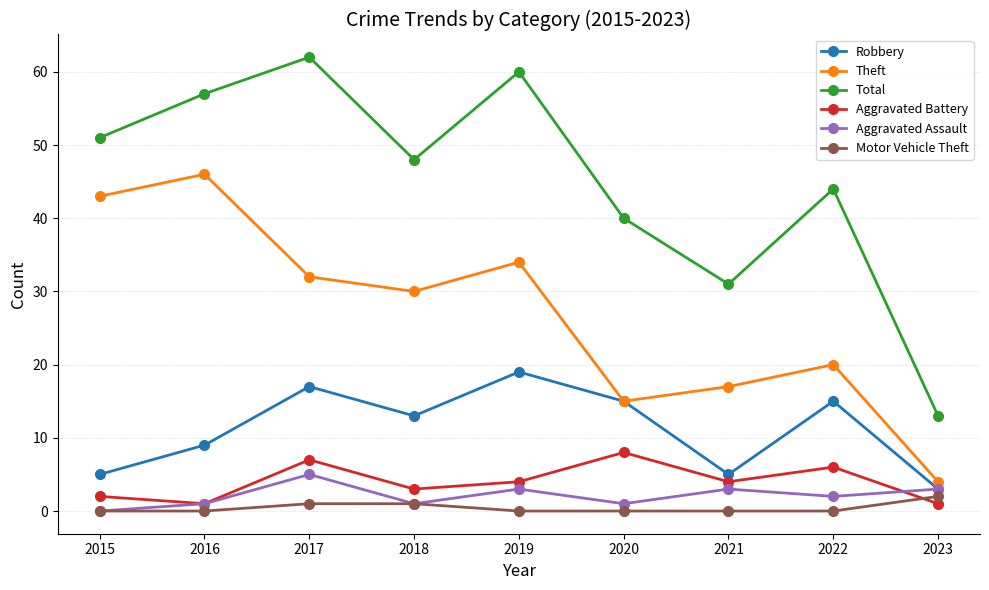

How many lines are shown in the chart?

6